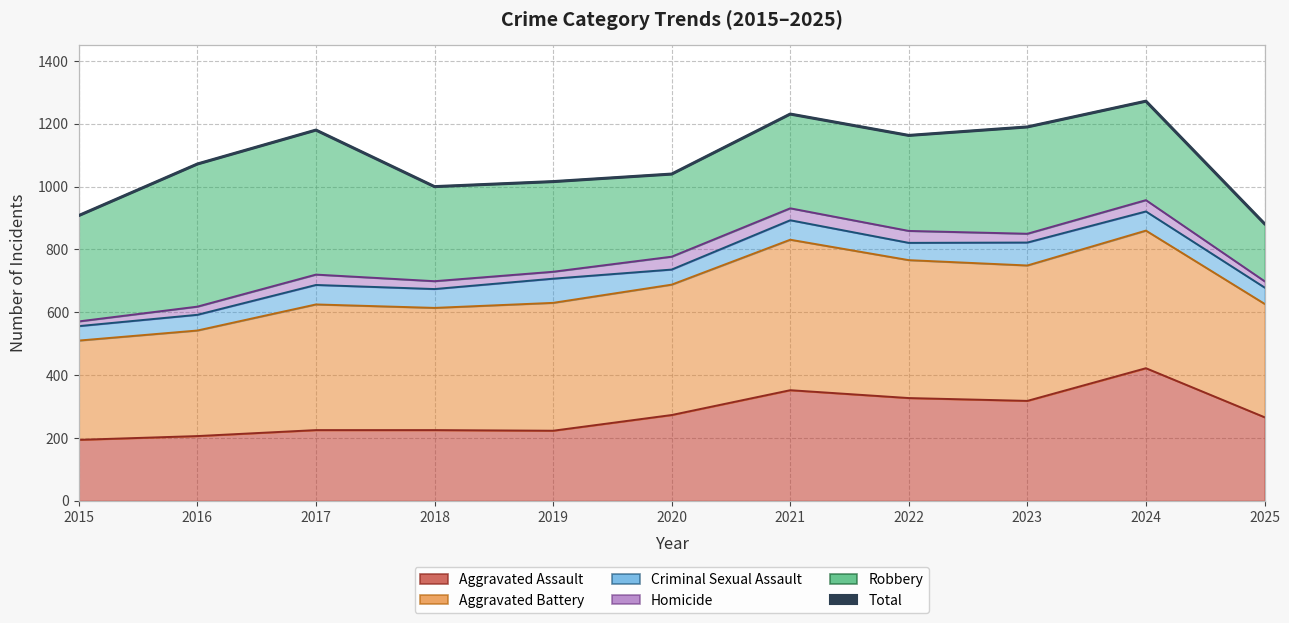

The value at 2020 is 1040. True or false?

True